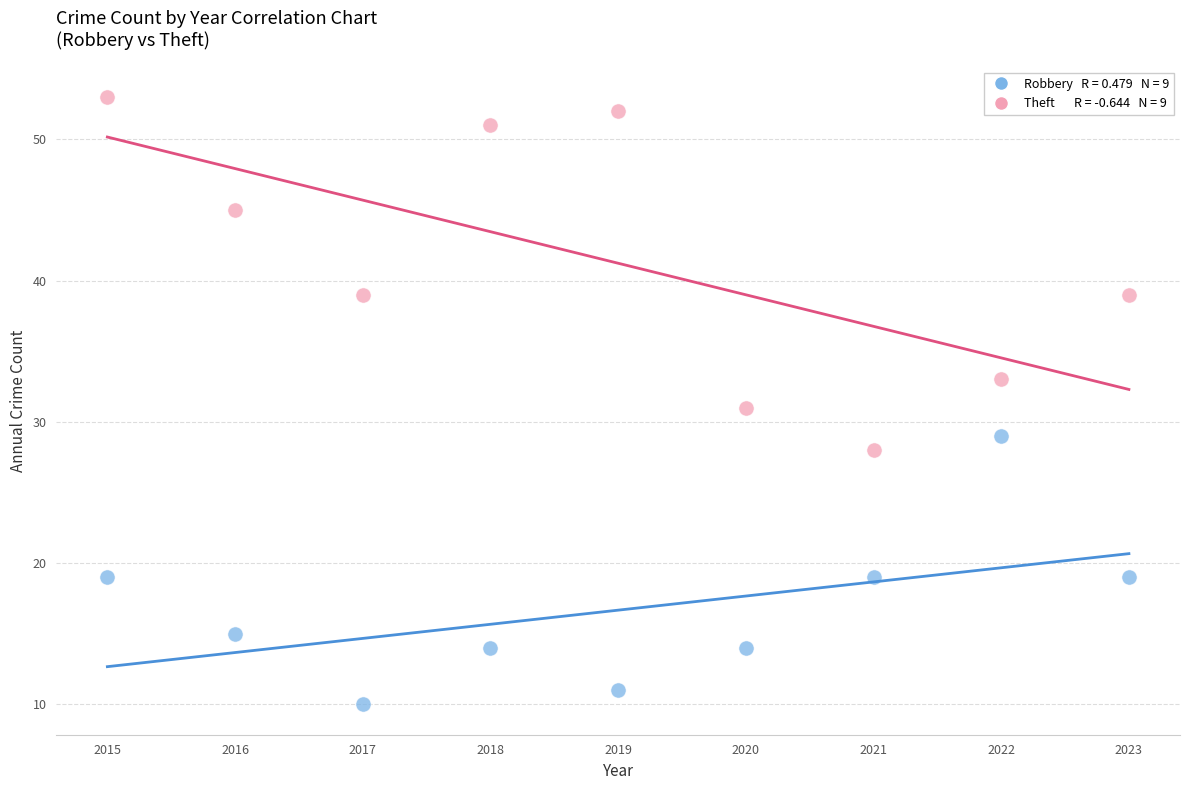

Across all data points, what is the range of Y values (max minus min)?

43